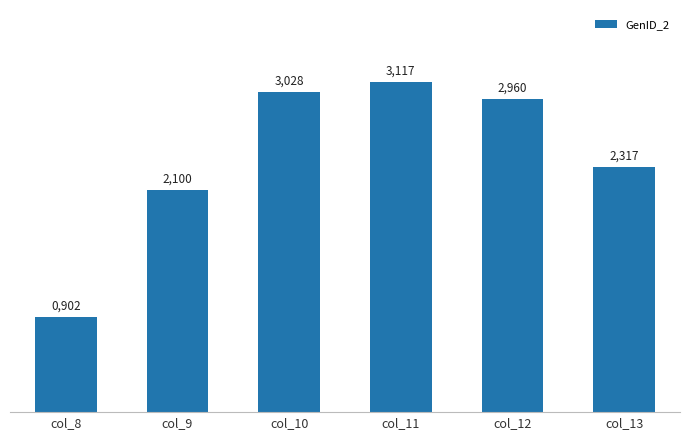

Rank the categories by value from highest to lowest.

col_11, col_10, col_12, col_13, col_9, col_8